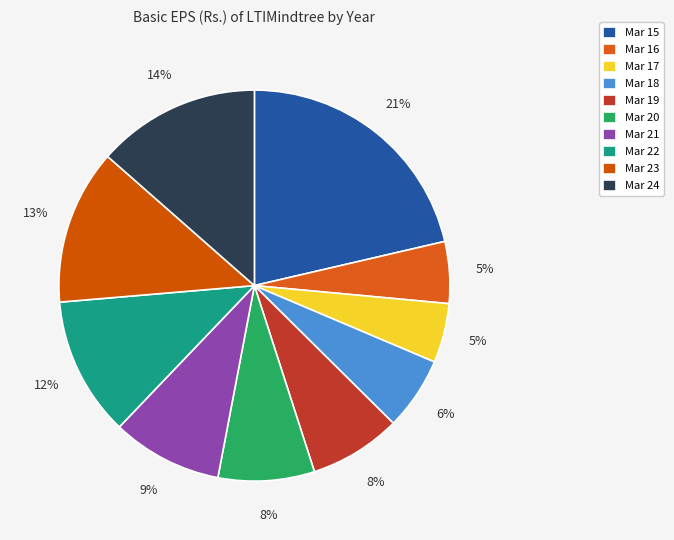

Is it true that Mar 22 is 2% of the pie?

False